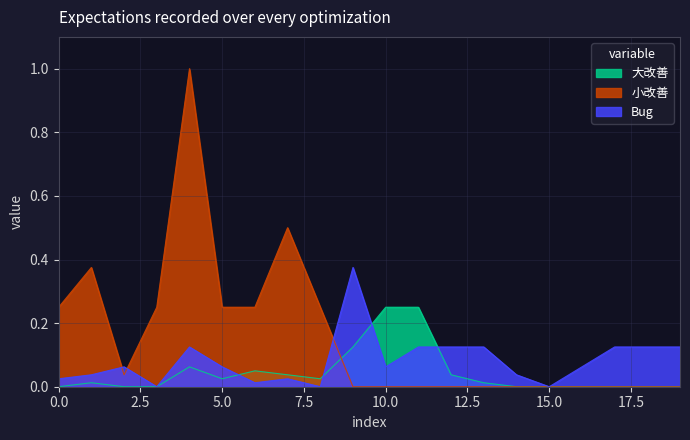

Rank the series by their maximum value, from lowest to highest.

大改善, Bug, 小改善